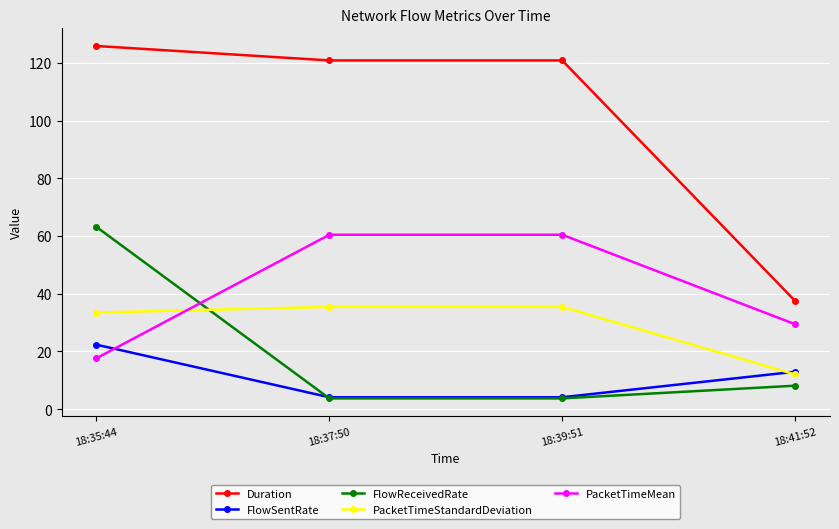

Reading right to left, list all the values displayed in this chart.

Duration: 37.5	120.8	120.8	125.8
FlowSentRate: 12.9	4.1	4.1	22.3
FlowReceivedRate: 8.1	3.7	3.7	63.1
PacketTimeStandardDeviation: 12.0	35.4	35.4	33.5
PacketTimeMean: 29.4	60.4	60.4	17.6